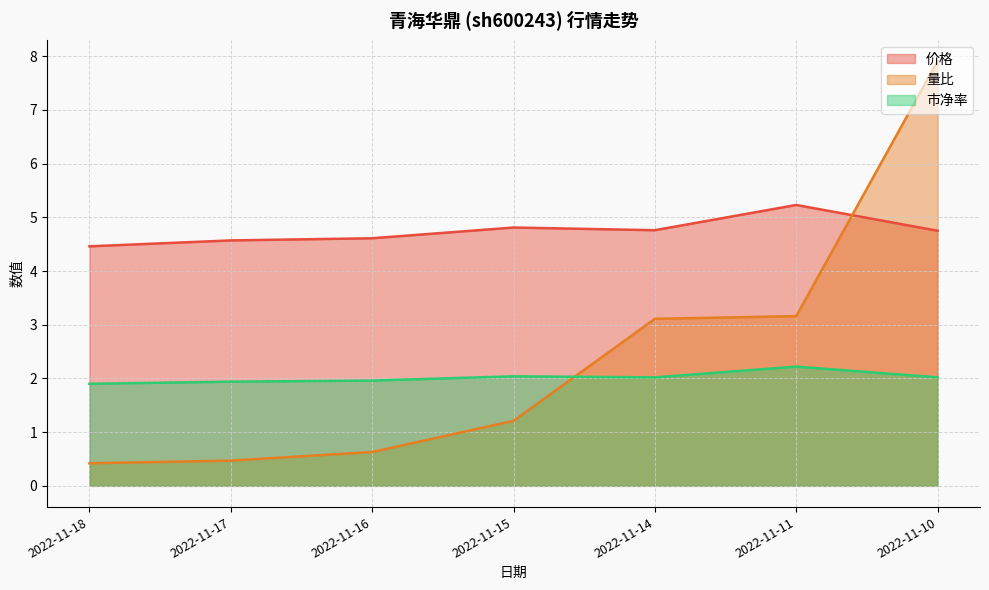

What are all the series names shown in the legend?

价格, 量比, 市净率